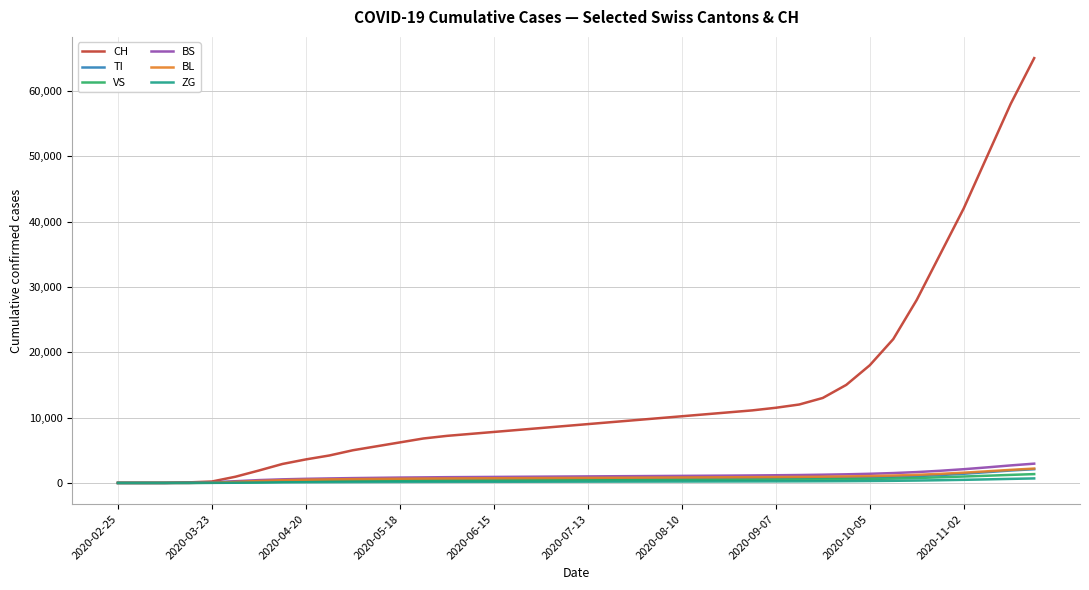

What is the maximum value for ZG?

690